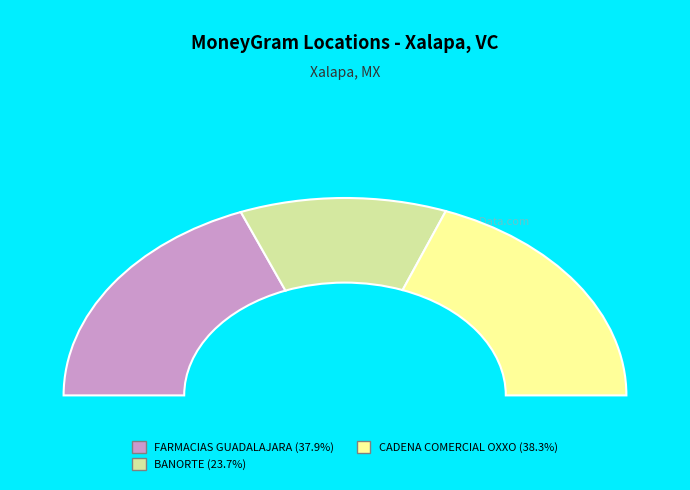

The FARMACIAS GUADALAJARA - #1720 - XALAPA slice represents 38% of the pie. True or false?

True